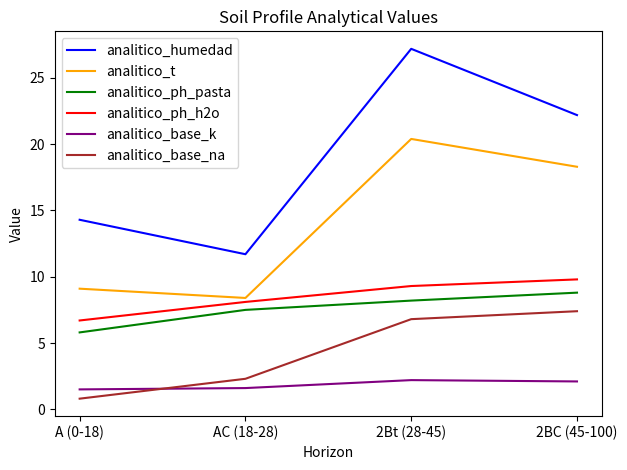

Which label corresponds to the largest value in the chart?

2Bt (28-45)